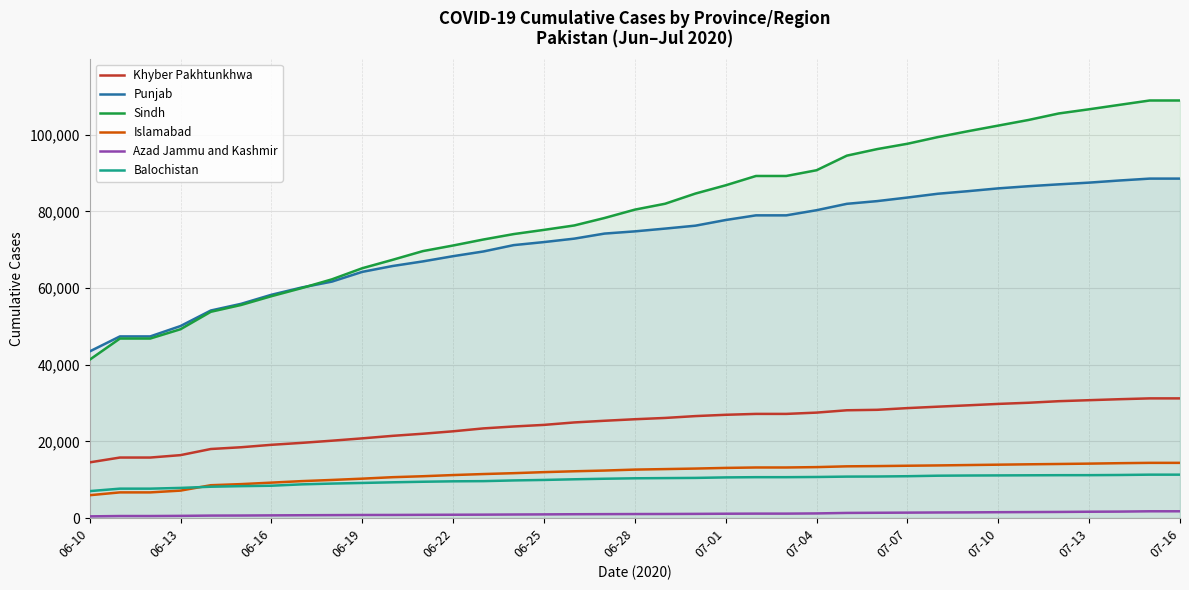

Is the value of Balochistan at 07-13 greater than the value of Azad Jammu and Kashmir at 06-25?

Yes